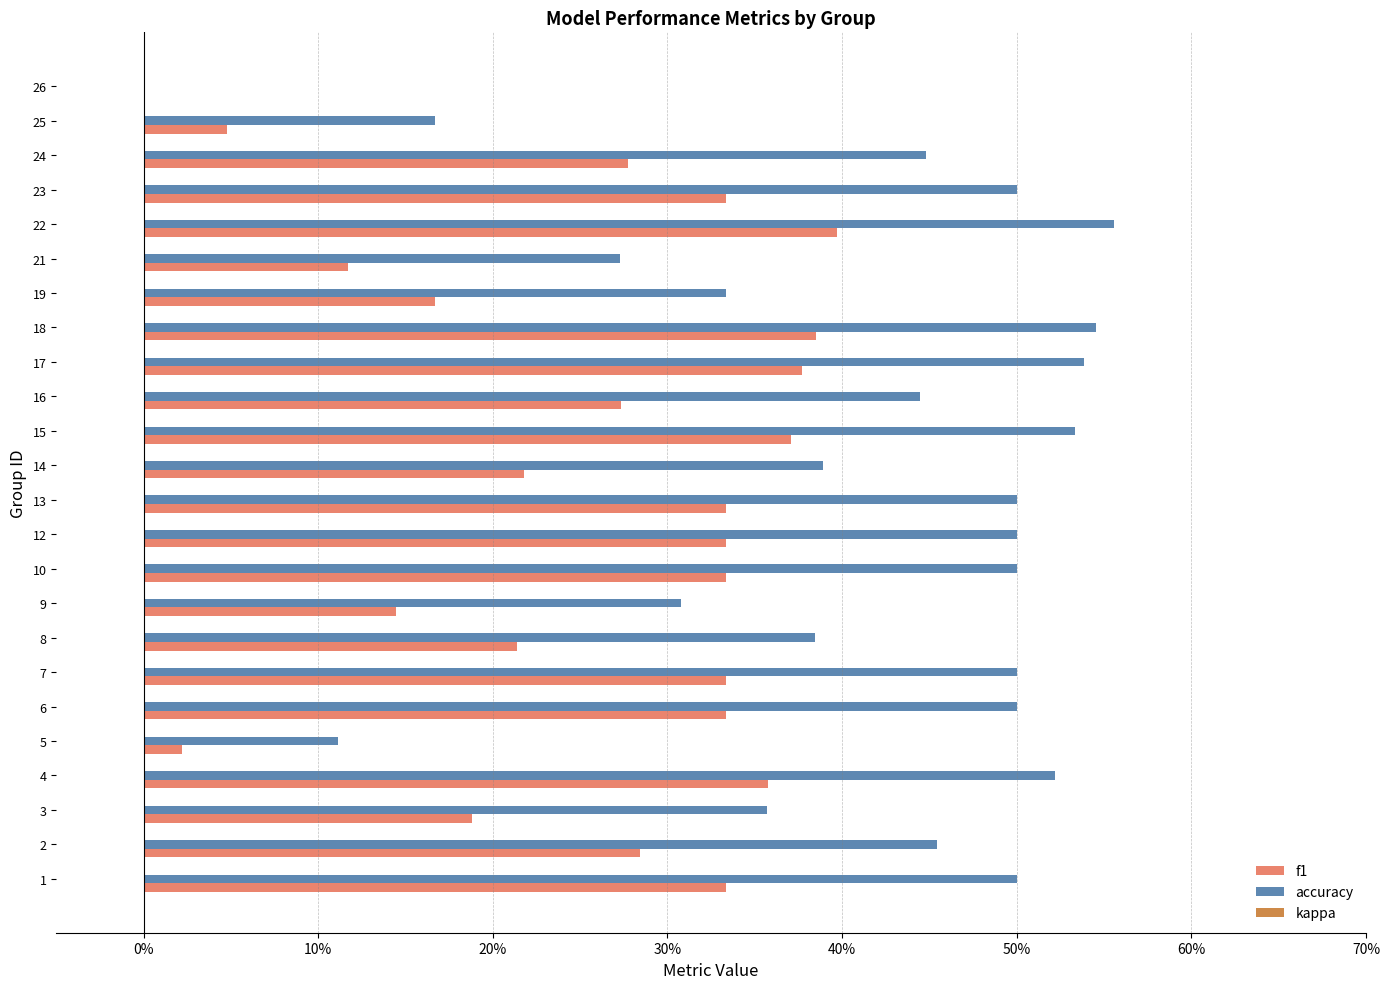

Rank the series by their maximum value, from highest to lowest.

accuracy, f1, kappa